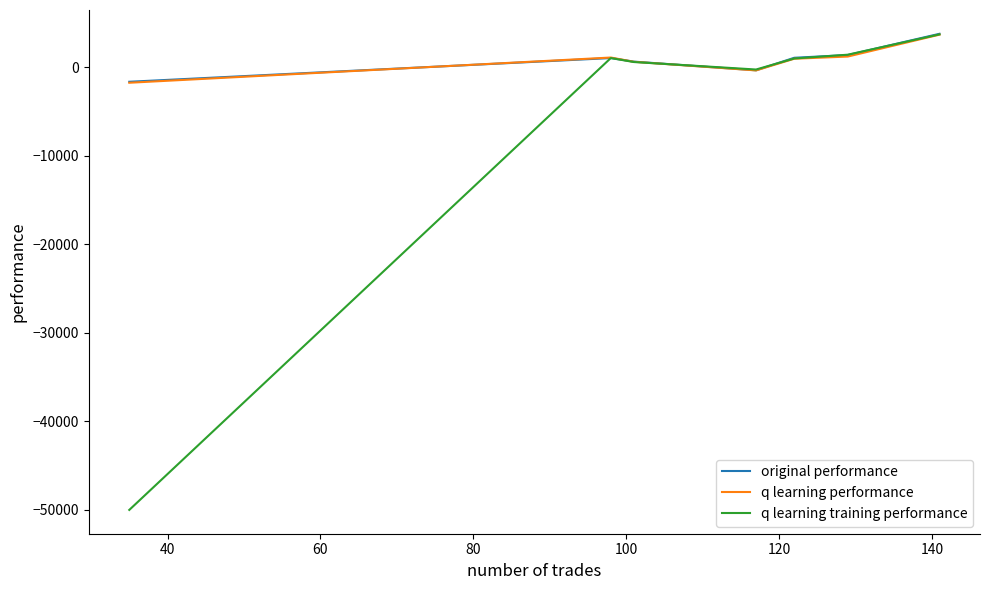

What is the greatest value displayed?

3756.9